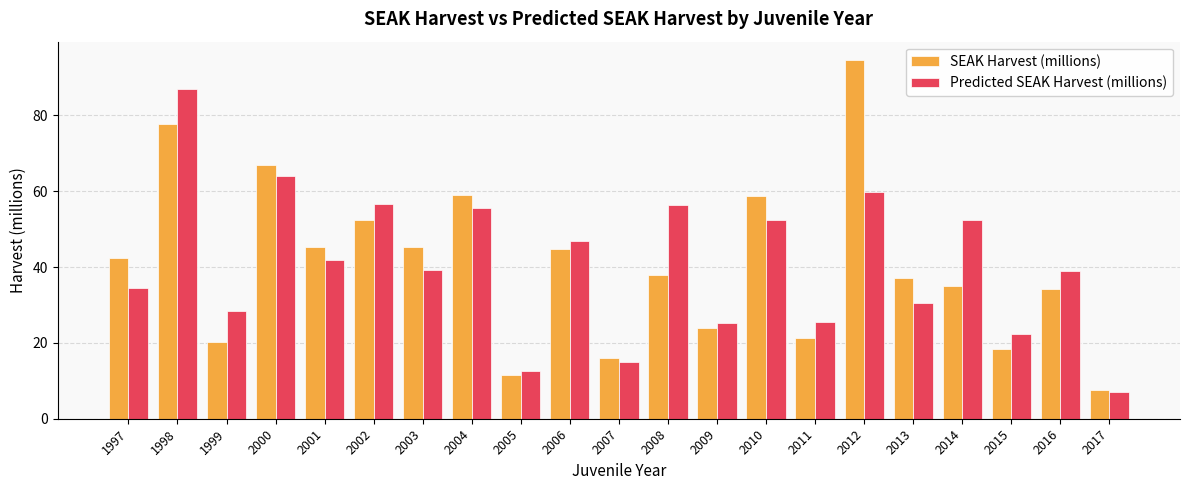

Is the value of SEAK Harvest (millions) at 1997 greater than the value of Predicted SEAK Harvest (millions) at 2014?

No